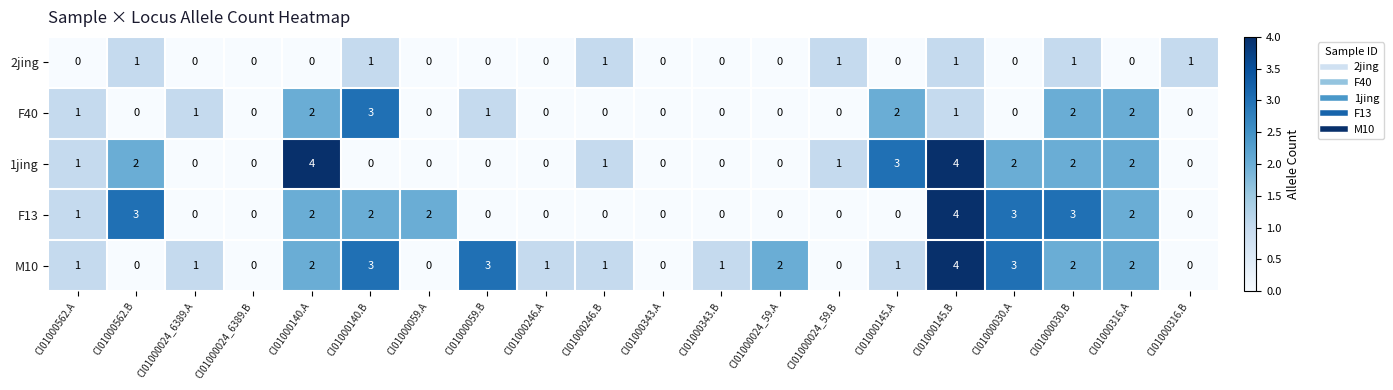

What is the sum of all 2jing values?

7